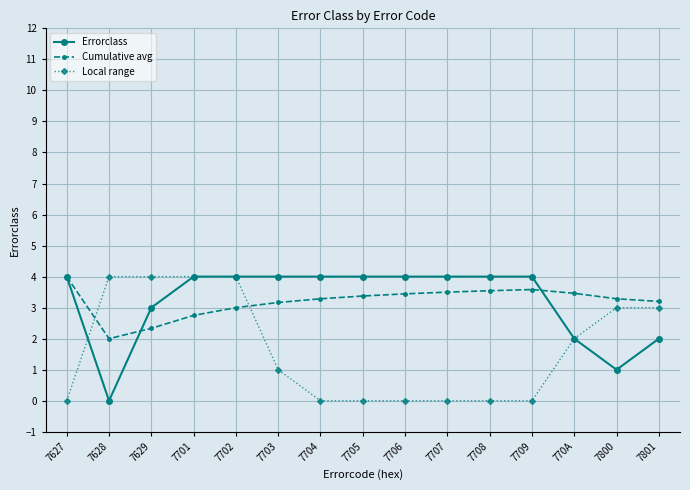

At 7629, list the series in order from largest to smallest.

Local range, Errorclass, Cumulative avg